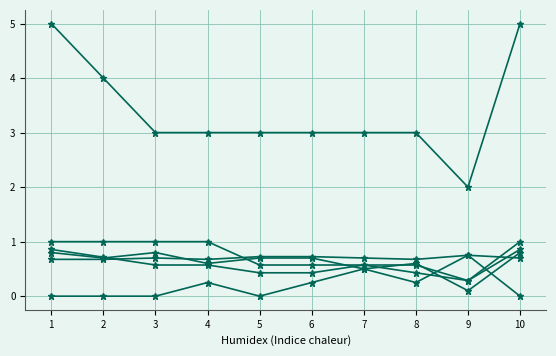

What is the difference between the highest and lowest values at 8?

2.8